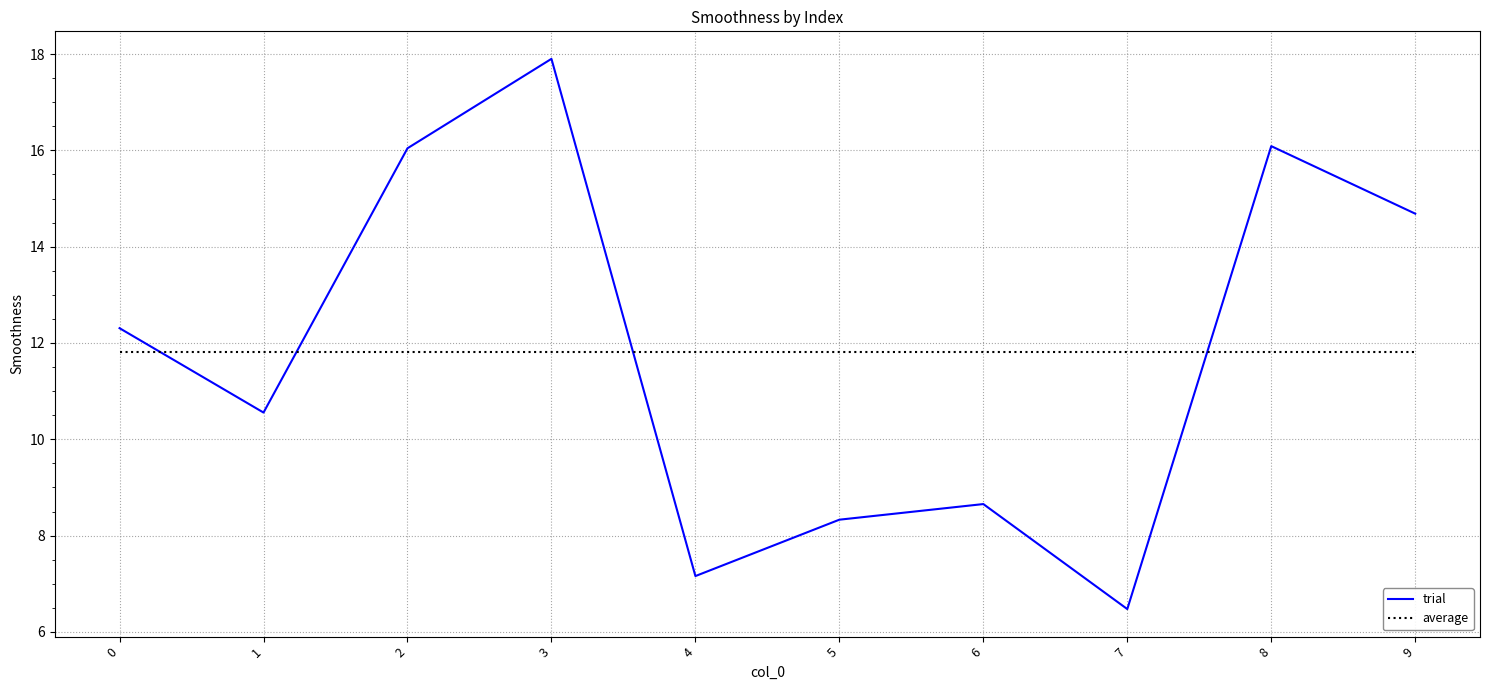

True or false: trial and average cross at least once.

True